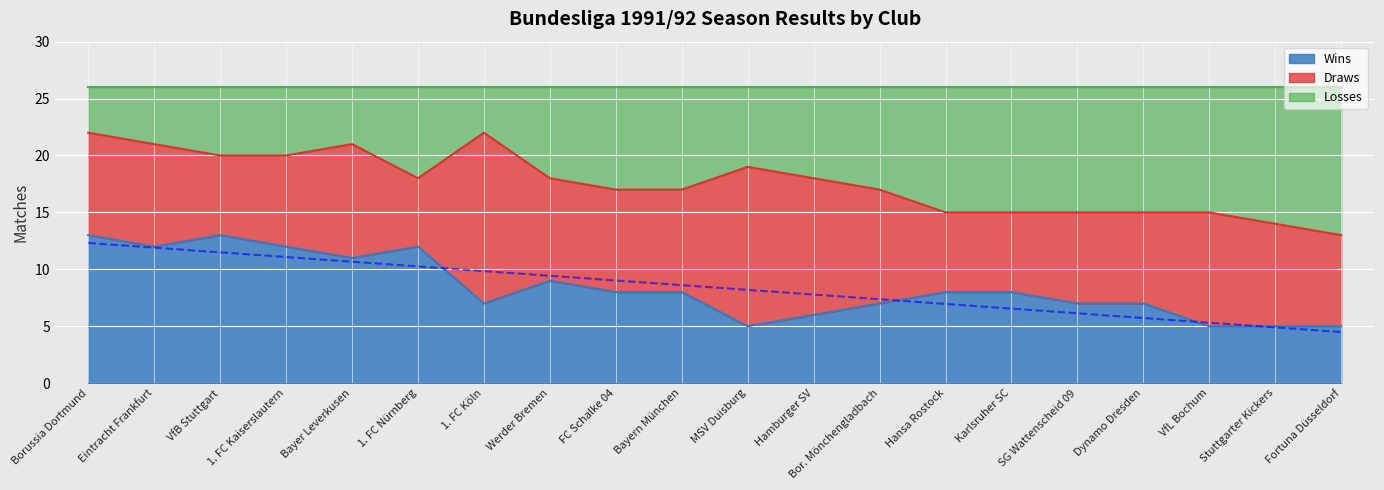

The value of Wins at Karlsruher SC is 5. True or false?

False